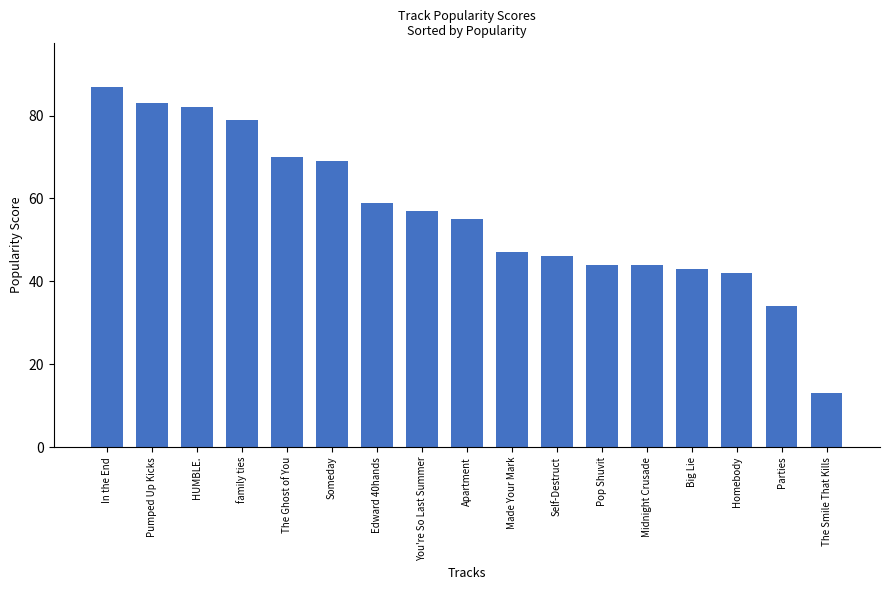

What is the value of the 6th bar from the left?

69